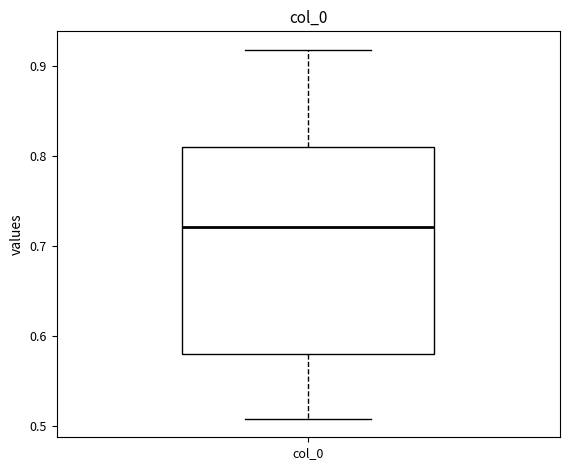

Where is the lower edge of the box for col_0 on the y-axis? The values are not printed on the chart, so give them approximately, as read against the axis.

0.58